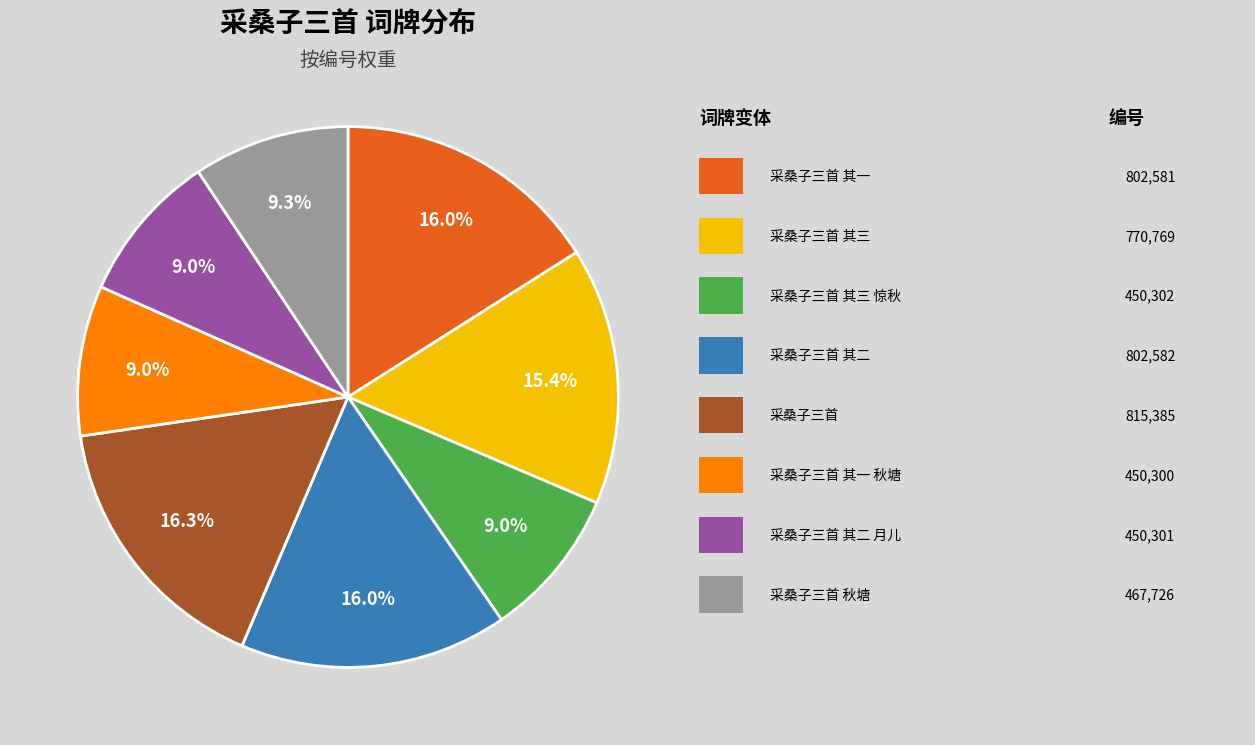

How many slices are in this pie chart?

8